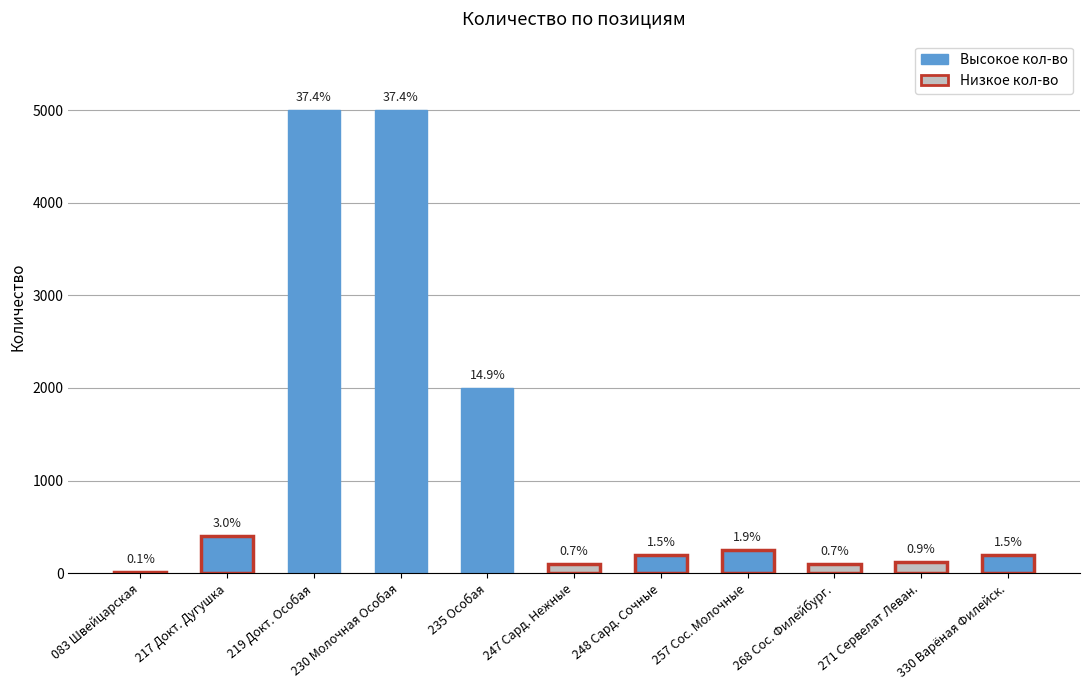

The chart shows a value of 58.5 at 268 Сос. Филейбург.. True or false?

False